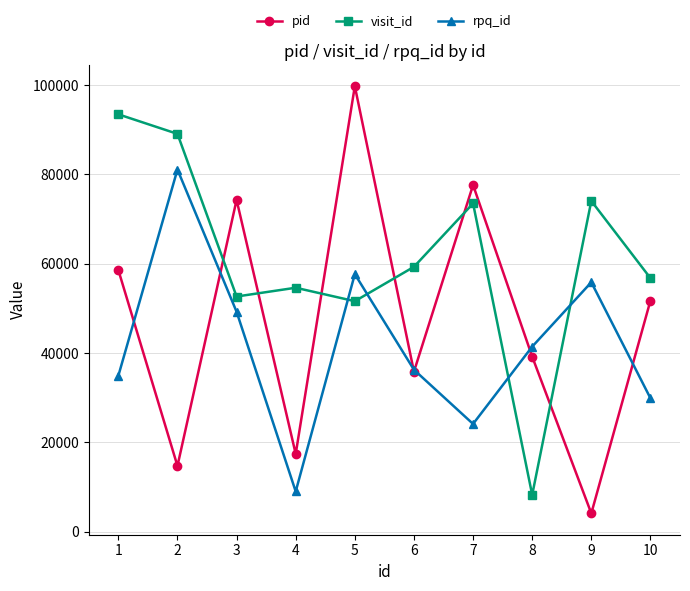

At which category is the sum across all series the highest?

5